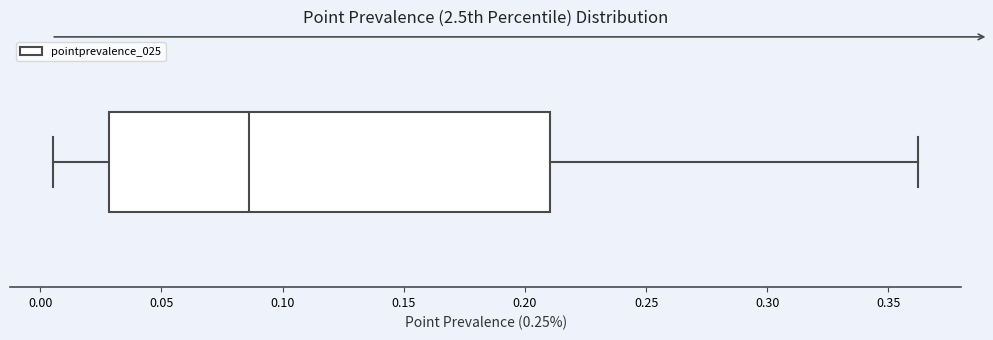

Transcribe this box plot: give where the median line is, the range the box spans, and where the two whiskers end, as read against the x-axis. The values are not printed on the chart, so give them approximately, as read against the axis.

median 0.085, box 0.030 to 0.210, whiskers 0.005 to 0.360